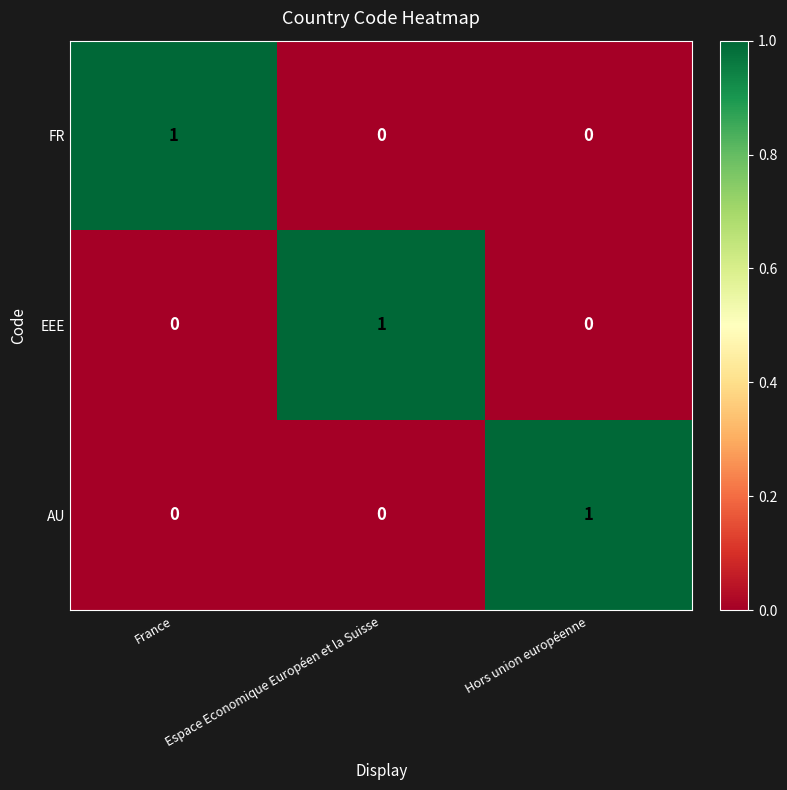

True or false: AU has a value of 0 at Espace Economique Européen et la Suisse.

True